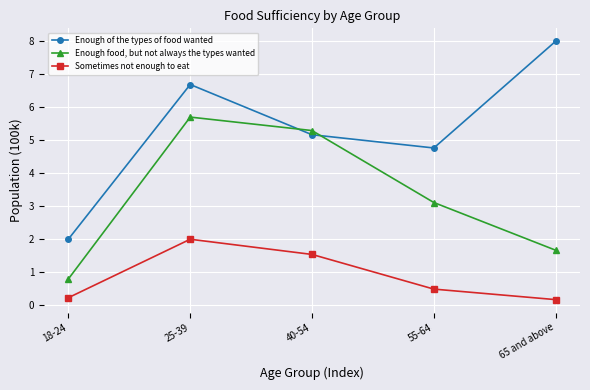

What position from the right is 65 and above?

1